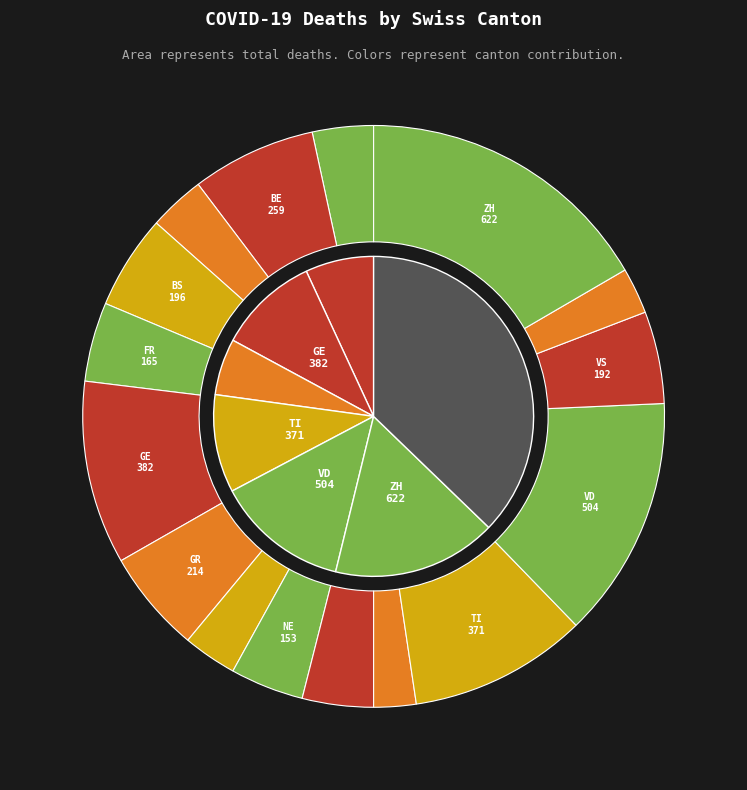

Is the sum of TI and GR greater than half?

No